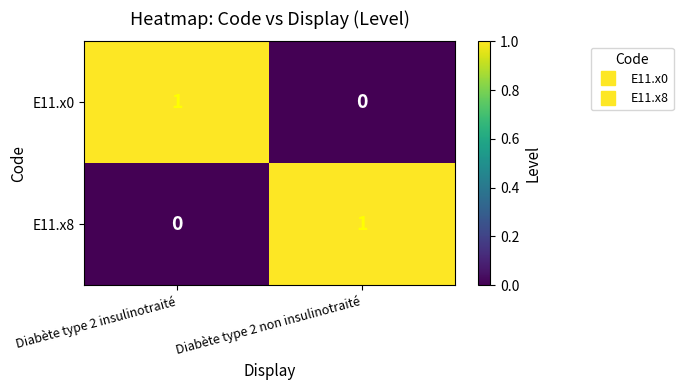

Rank the series at Diabète type 2 insulinotraité from highest to lowest value.

E11.x0, E11.x8